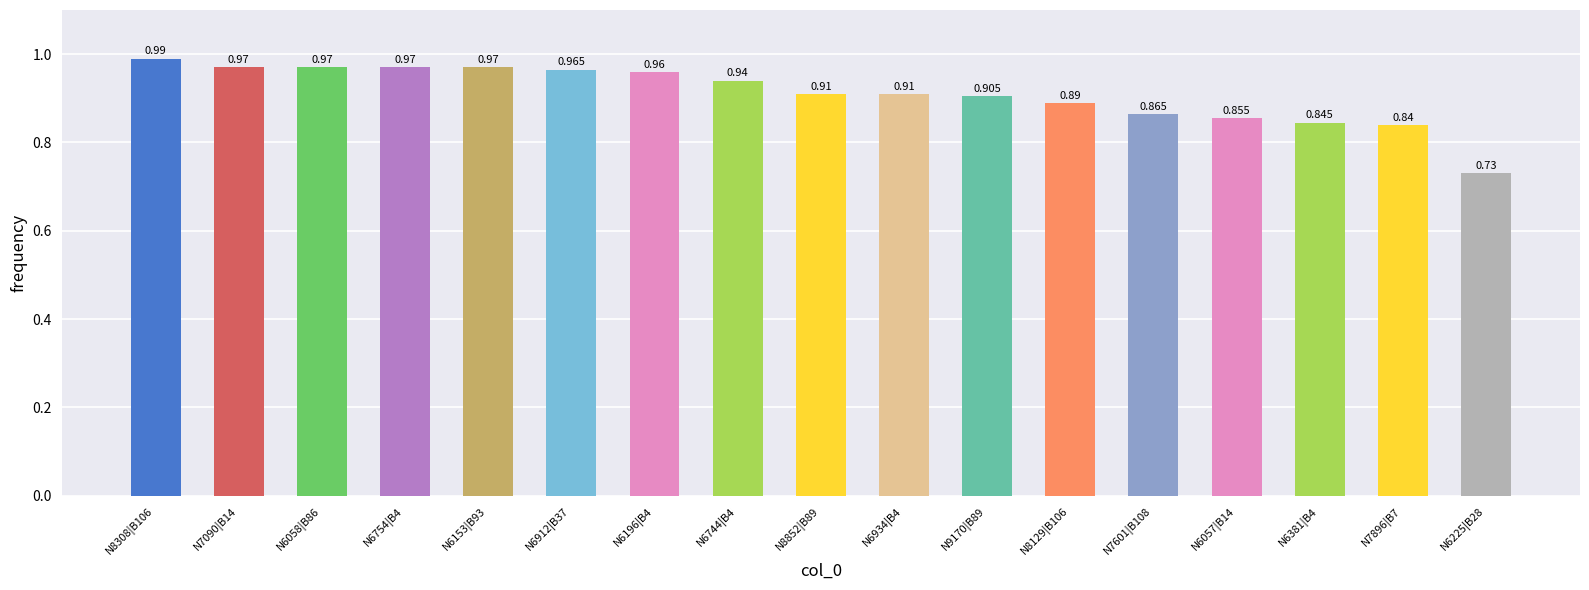

How many series are shown in this chart?

1